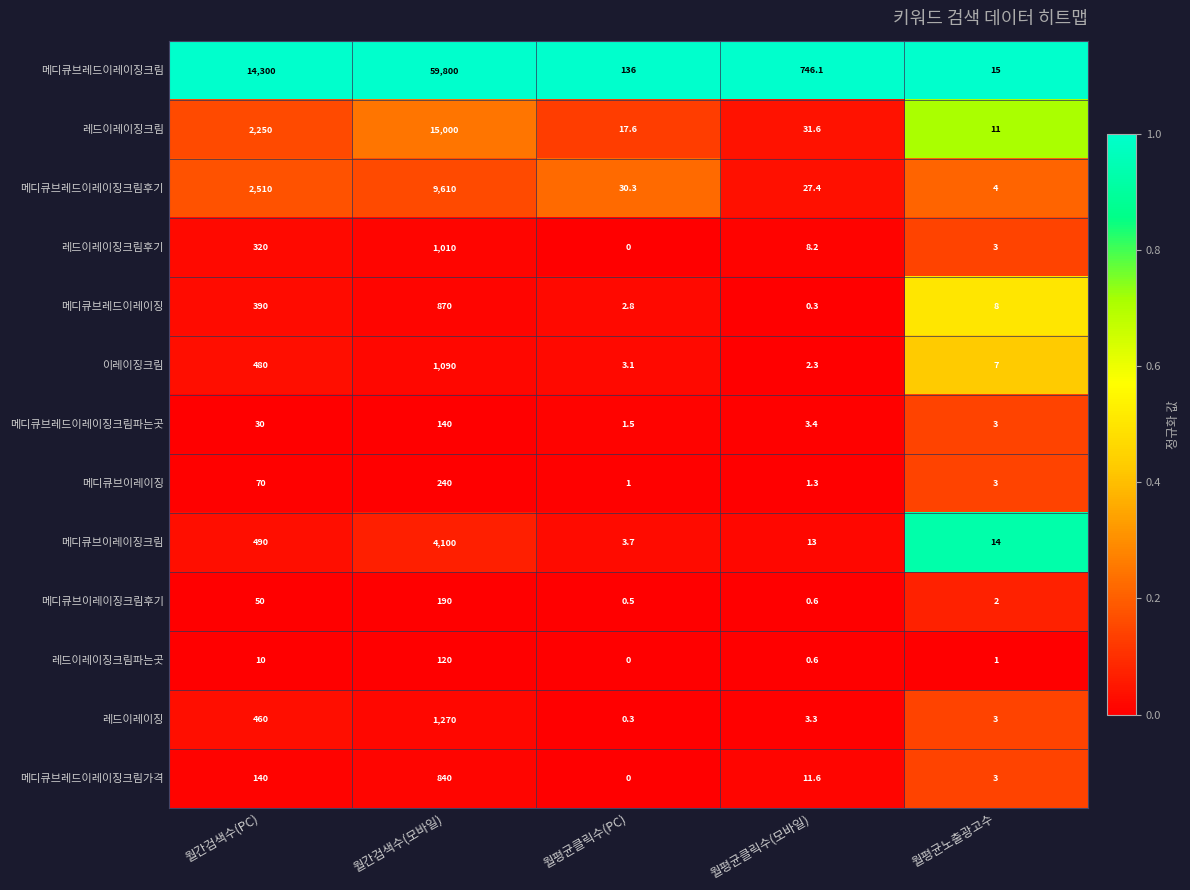

How many distinct data groups are displayed?

13